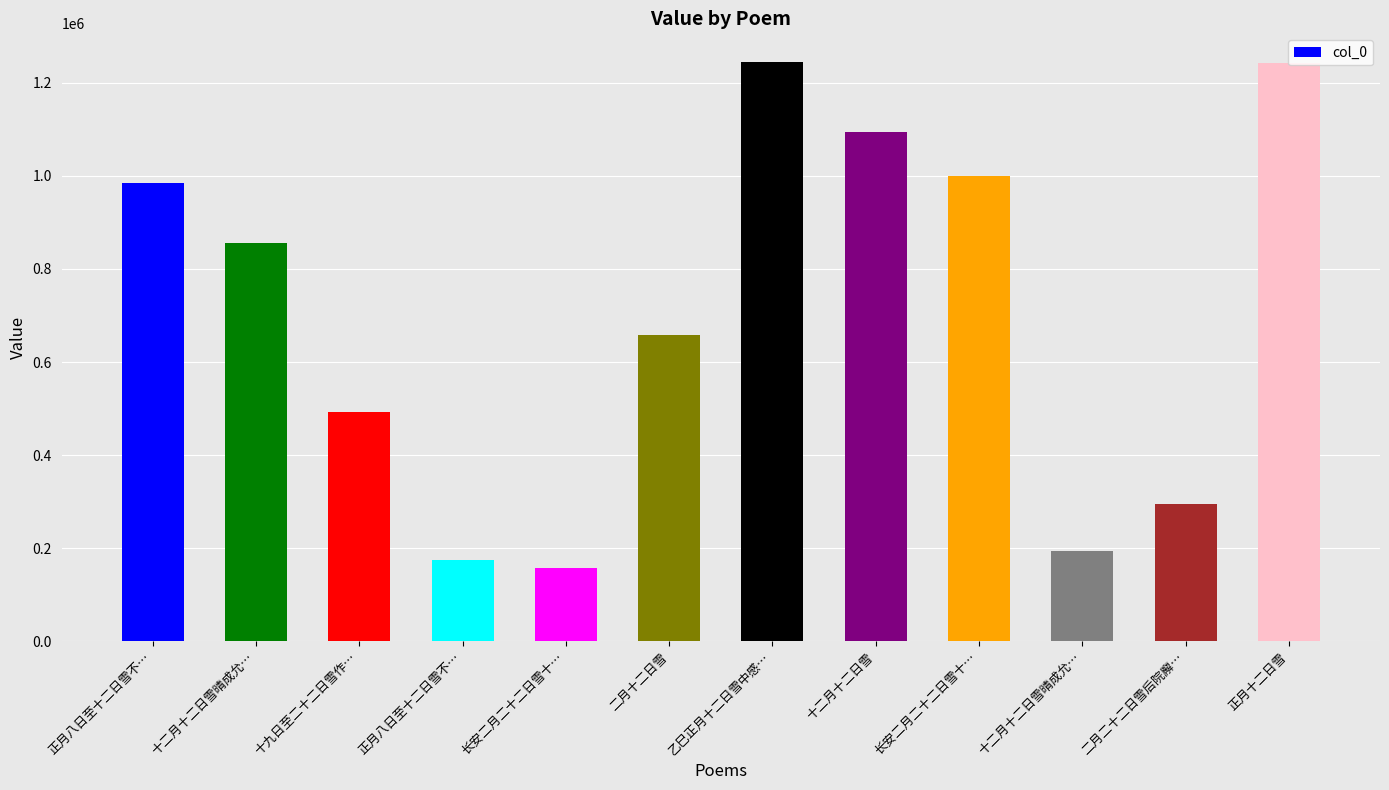

How many bars are there in total?

12